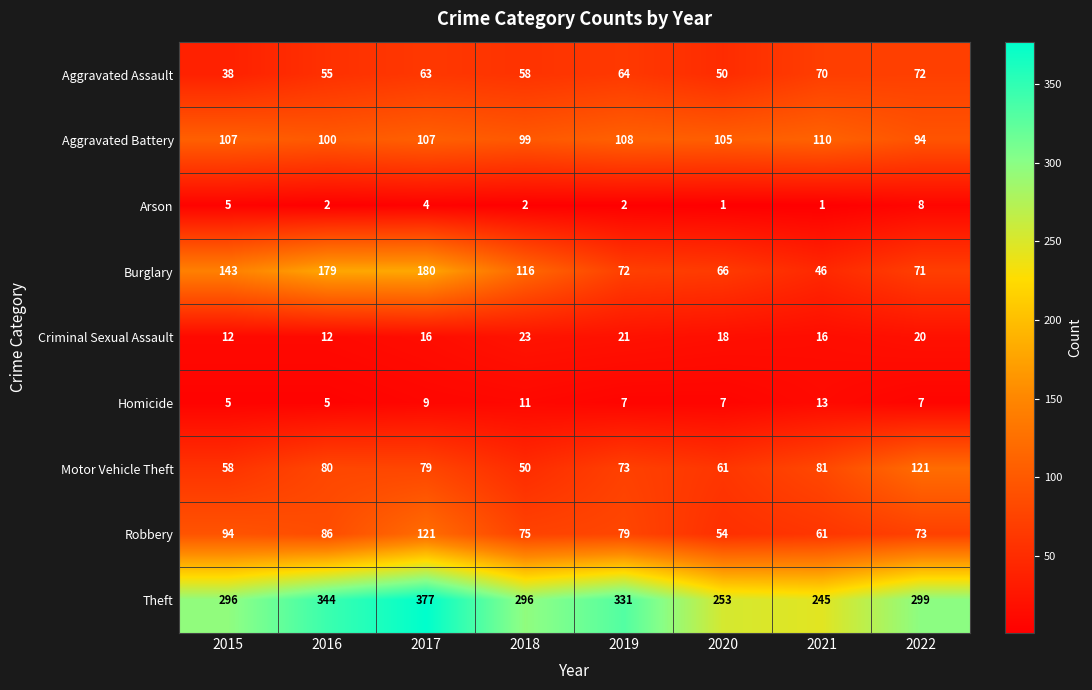

What is the minimum value shown in the chart?

1